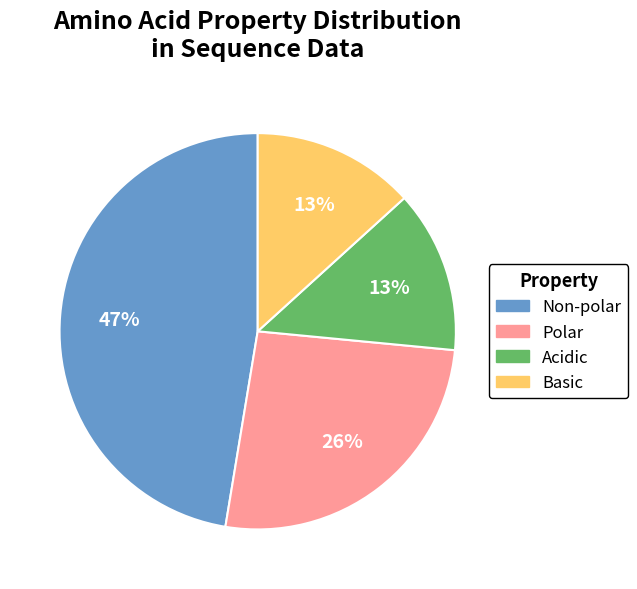

Does any single category account for the majority?

No